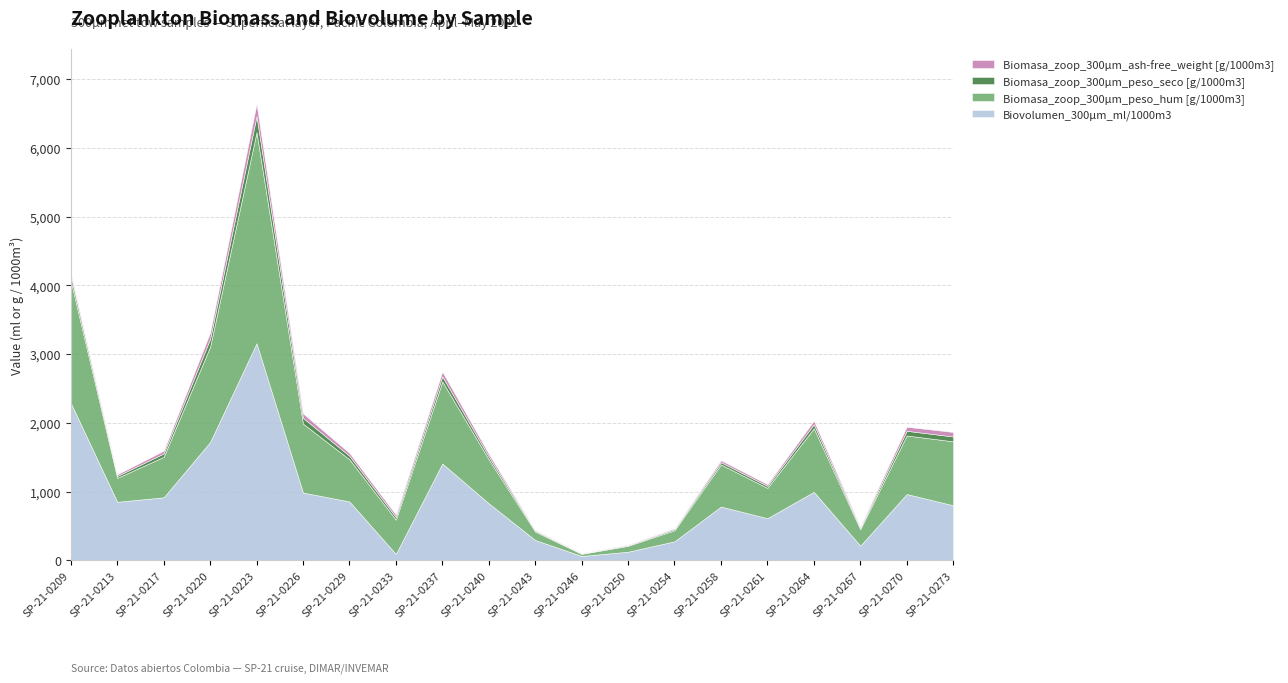

Reading left to right, list all the values displayed in this chart.

Biovolumen_300µm_ml/1000m3: SP-21-0209=2291.2	SP-21-0213=853.7	SP-21-0217=918.9	SP-21-0220=1722.9	SP-21-0223=3158.6	SP-21-0226=988.4	SP-21-0229=858.0	SP-21-0233=95.2	SP-21-0237=1410.6	SP-21-0240=831.8	SP-21-0243=297.5	SP-21-0246=66.0	SP-21-0250=127.9	SP-21-0254=279.2	SP-21-0258=784.2	SP-21-0261=614.8	SP-21-0264=998.4	SP-21-0267=215.4	SP-21-0270=966.4	SP-21-0273=802.9
Biomasa_zoop_300µm_peso_hum [g/1000m3]: SP-21-0209=1772.8	SP-21-0213=347.8	SP-21-0217=588.5	SP-21-0220=1386.7	SP-21-0223=3071.0	SP-21-0226=1001.9	SP-21-0229=612.5	SP-21-0233=497.6	SP-21-0237=1191.9	SP-21-0240=638.2	SP-21-0243=122.3	SP-21-0246=30.1	SP-21-0250=85.5	SP-21-0254=160.3	SP-21-0258=611.7	SP-21-0261=440.4	SP-21-0264=923.0	SP-21-0267=238.3	SP-21-0270=851.3	SP-21-0273=929.9
Biomasa_zoop_300µm_peso_seco [g/1000m3]: SP-21-0209=76.5	SP-21-0213=27.3	SP-21-0217=49.4	SP-21-0220=114.7	SP-21-0223=233.1	SP-21-0226=83.7	SP-21-0229=51.8	SP-21-0233=38.8	SP-21-0237=75.1	SP-21-0240=42.2	SP-21-0243=13.9	SP-21-0246=5.5	SP-21-0250=8.4	SP-21-0254=16.5	SP-21-0258=33.3	SP-21-0261=30.0	SP-21-0264=58.9	SP-21-0267=19.9	SP-21-0270=68.0	SP-21-0273=70.4
Biomasa_zoop_300µm_ash-free_weight [g/1000m3]: SP-21-0209=37.3	SP-21-0213=23.2	SP-21-0217=39.6	SP-21-0220=90.8	SP-21-0223=176.8	SP-21-0226=64.1	SP-21-0229=41.3	SP-21-0233=34.9	SP-21-0237=68.0	SP-21-0240=38.9	SP-21-0243=9.9	SP-21-0246=4.9	SP-21-0250=7.5	SP-21-0254=12.3	SP-21-0258=28.3	SP-21-0261=24.1	SP-21-0264=51.7	SP-21-0267=17.8	SP-21-0270=58.6	SP-21-0273=65.3